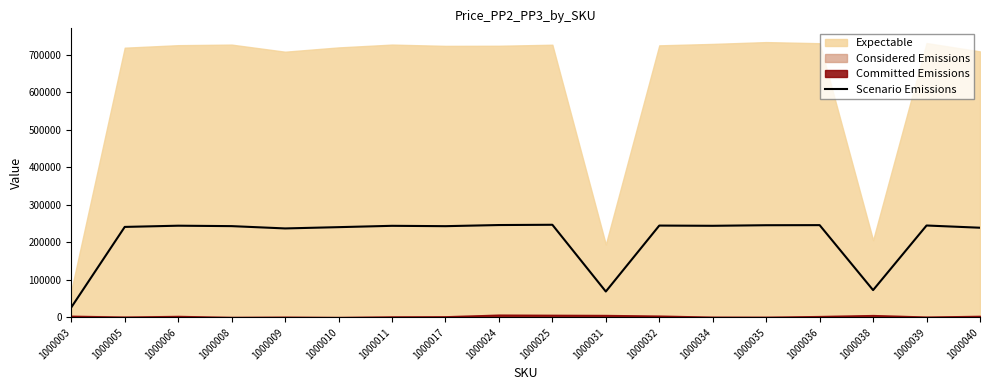

What is the highest value of the Scenario Emissions series?

246754.3